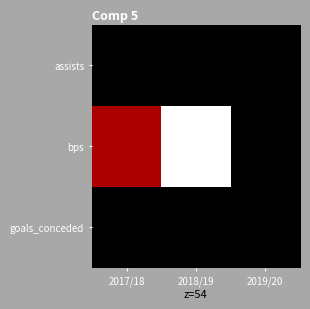

Which series has the largest range (max minus min)?

bps